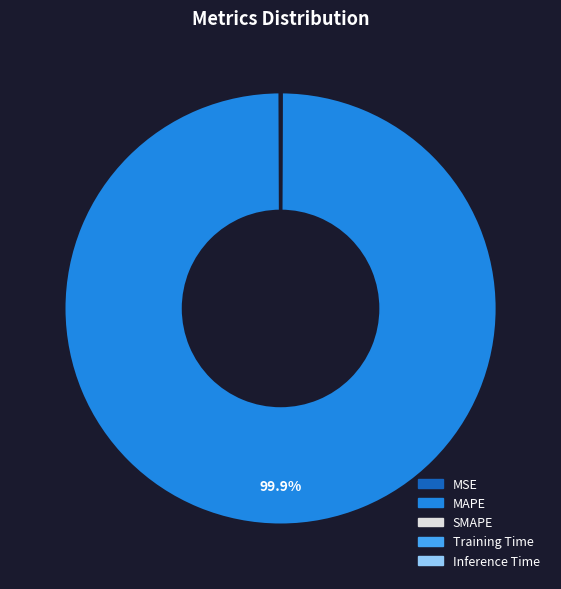

What percentage is NOT represented by MAPE?

0.1%